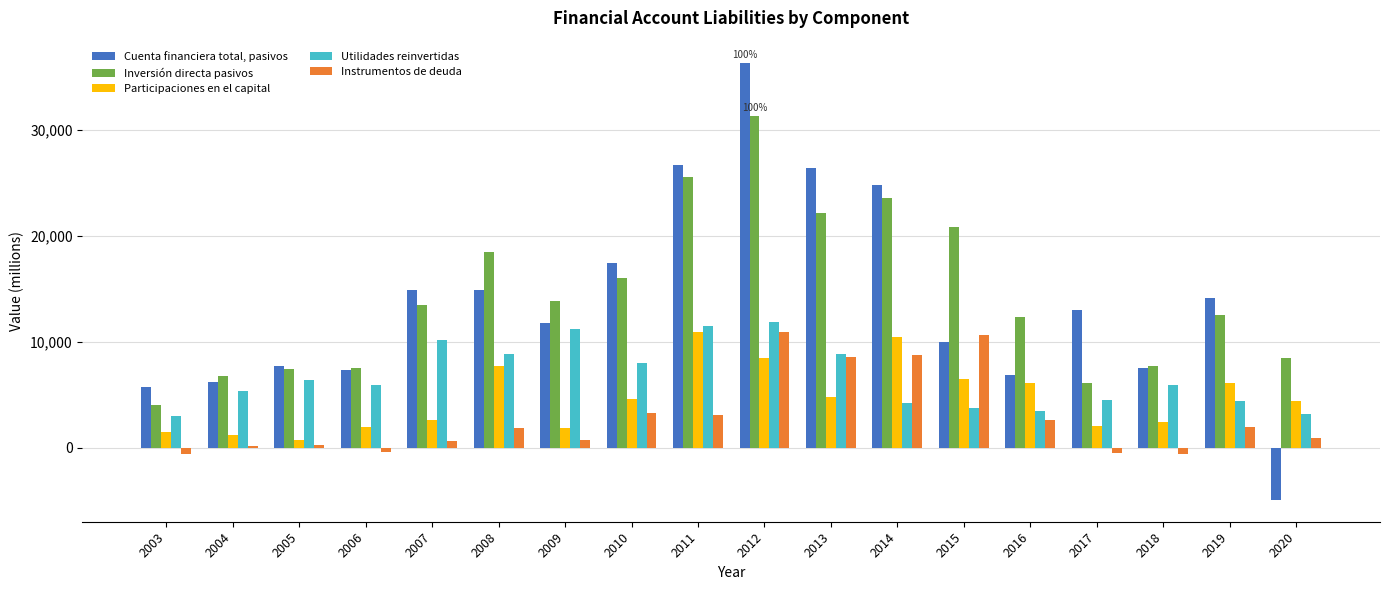

Which category has the lowest value in the Inversión directa pasivos series?

2003